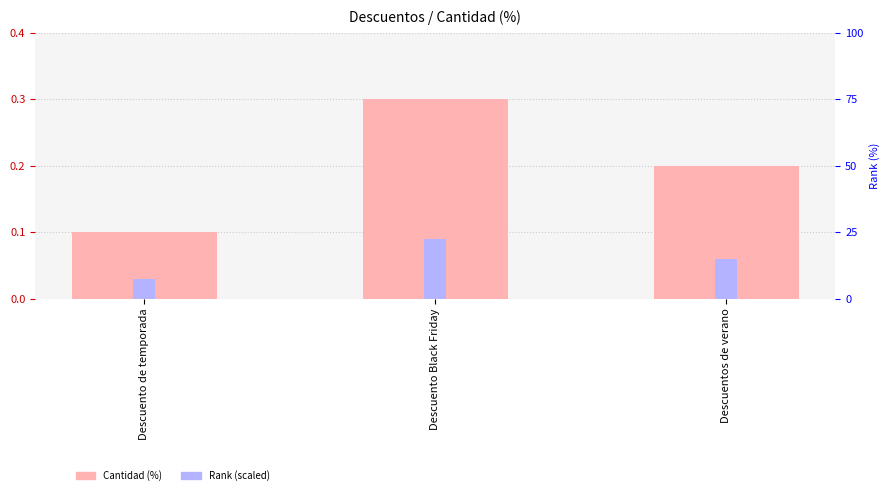

List the series in order of their peak value, lowest first.

Rank (scaled), Cantidad (%)